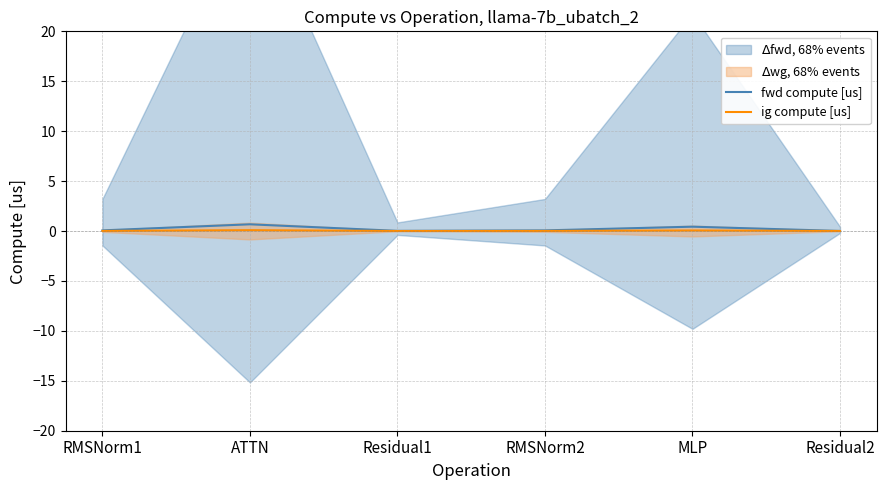

At which category is the sum across all series the highest?

ATTN